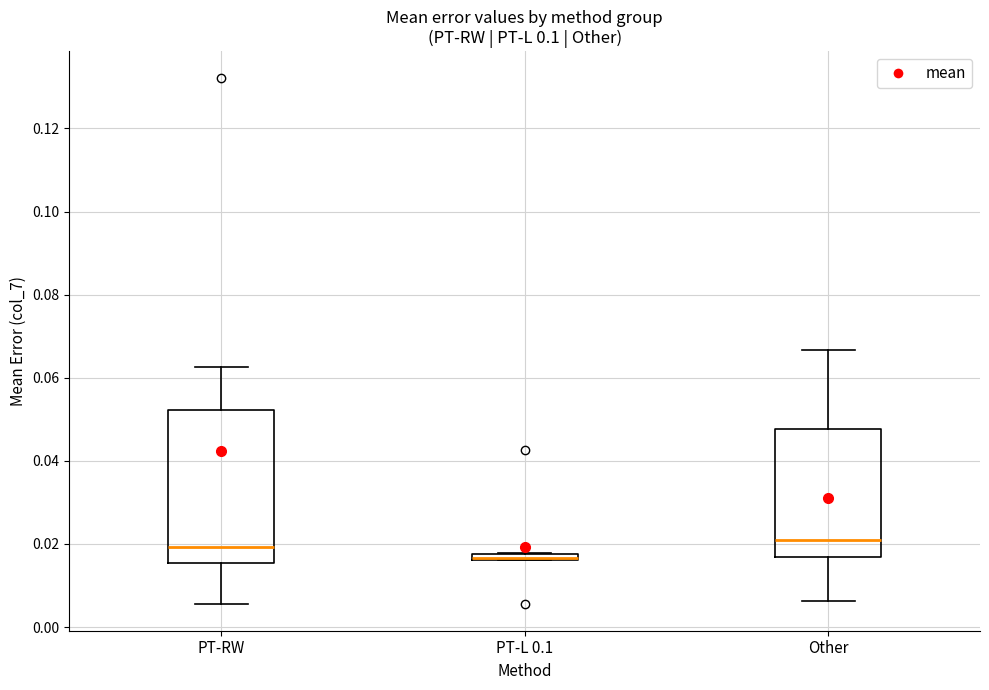

Where does the upper whisker of the box for Other end on the y-axis? The values are not printed on the chart, so give them approximately, as read against the axis.

0.066